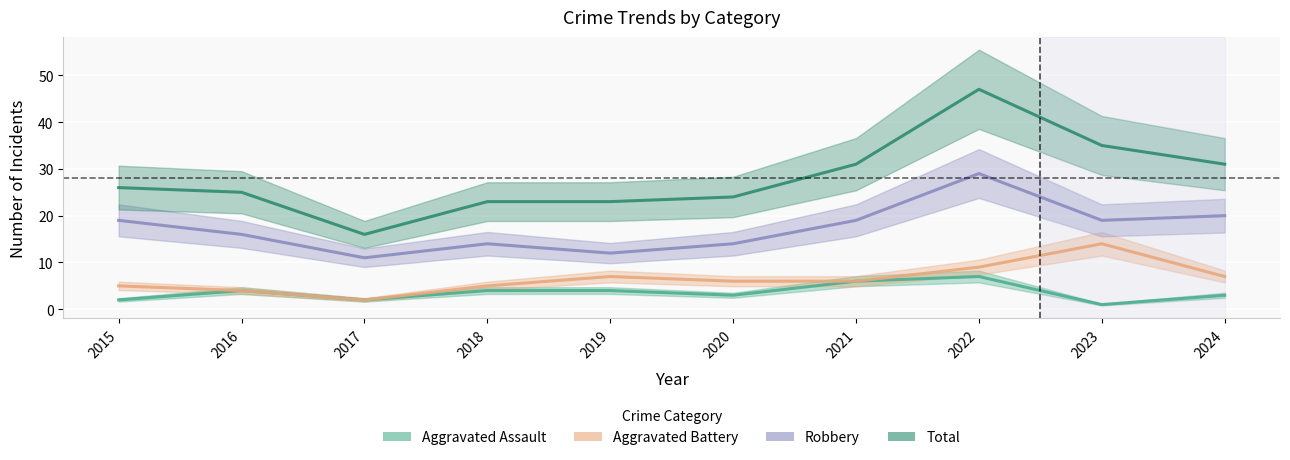

Reading left to right, transcribe all the data shown in this chart.

Aggravated Assault: 2	4	2	4	4	3	6	7	1	3
Aggravated Battery: 5	4	2	5	7	6	6	9	14	7
Robbery: 19	16	11	14	12	14	19	29	19	20
Total: 26	25	16	23	23	24	31	47	35	31